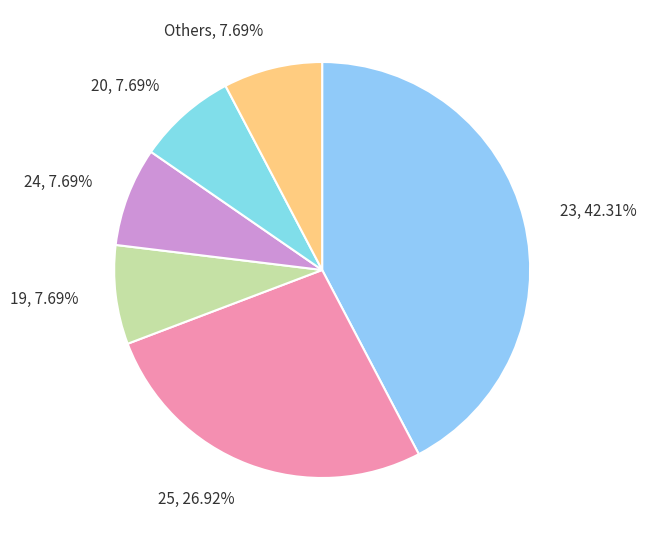

What is the largest slice in the pie chart?

23, 42.31%